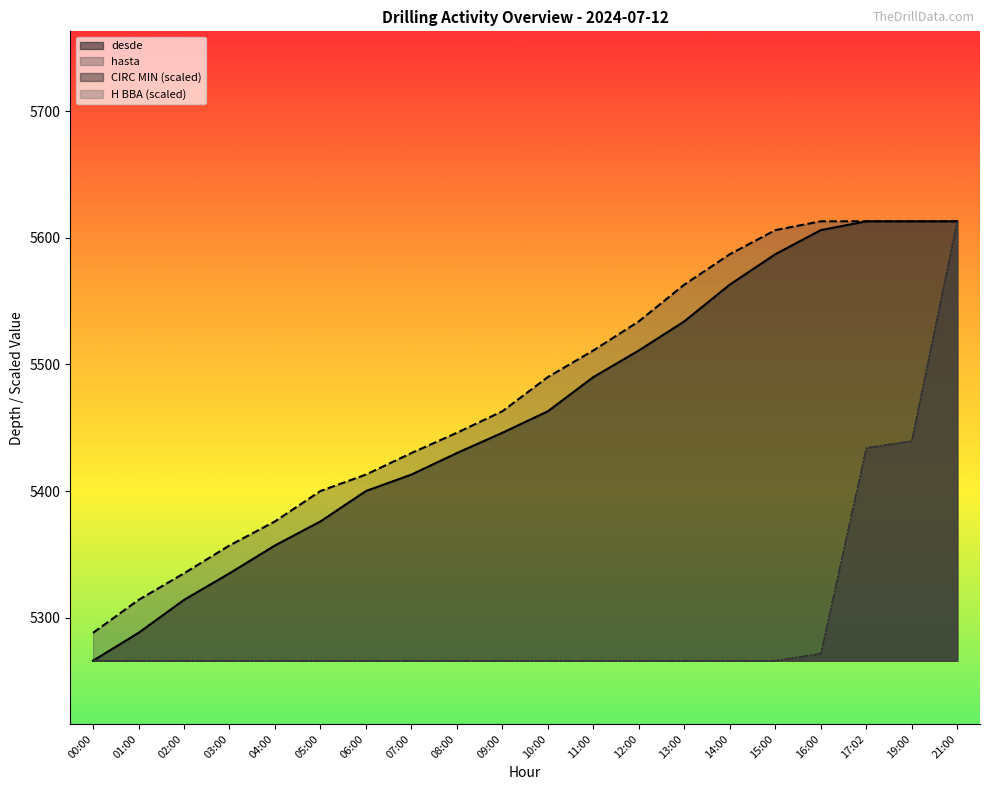

At 02:00, list the series in order from smallest to largest.

CIRC MIN, H BBA, desde, hasta